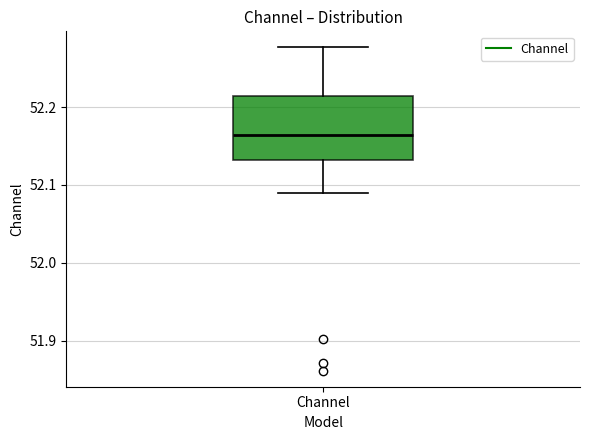

Where is the upper edge of the box for Channel on the y-axis? The values are not printed on the chart, so give them approximately, as read against the axis.

52.21